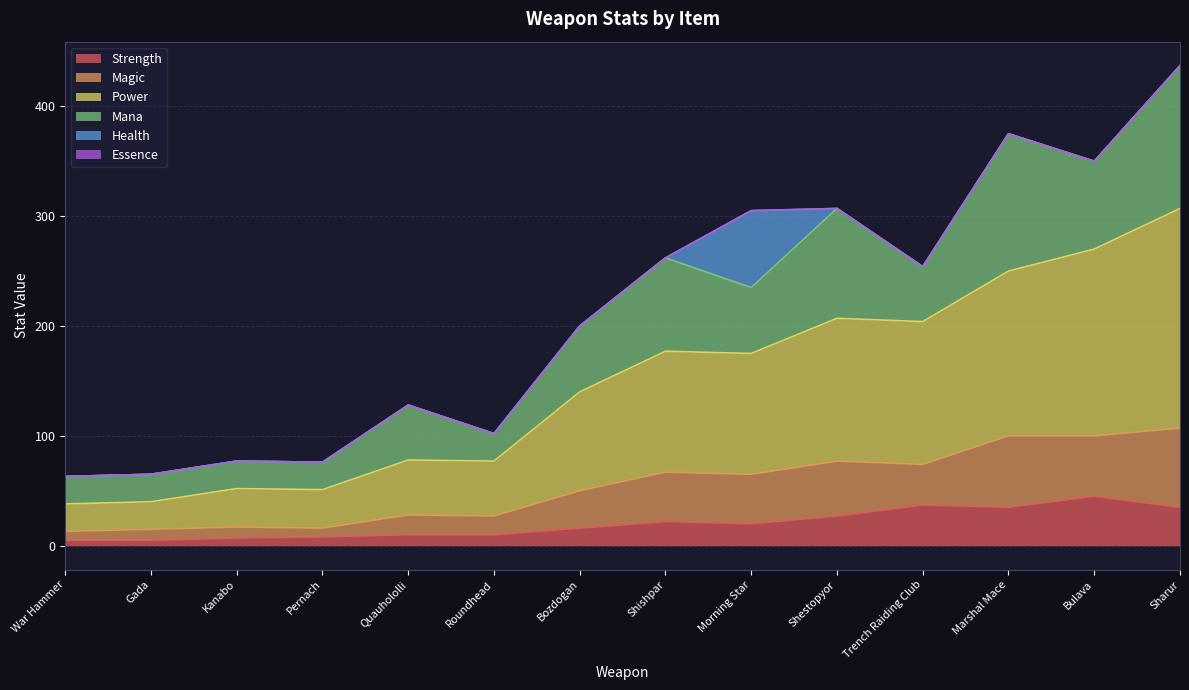

What is the minimum value for Strength?

5